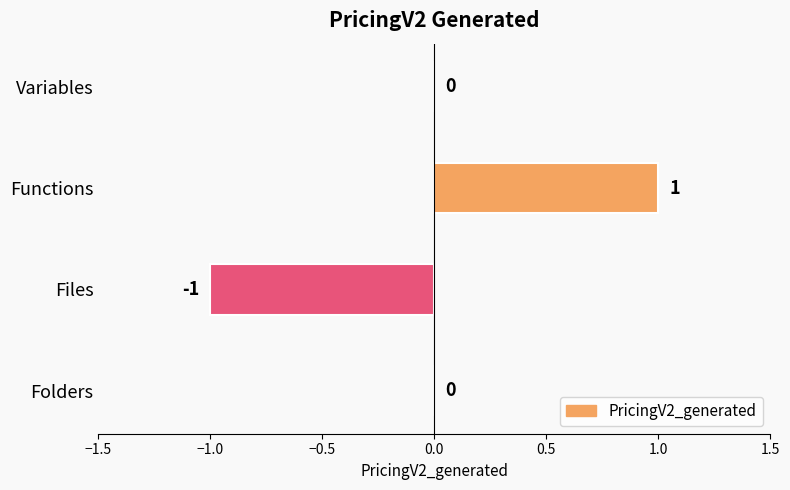

Reading top to bottom, list all the values displayed in this chart.

Variables=0	Functions=1	Files=-1	Folders=0